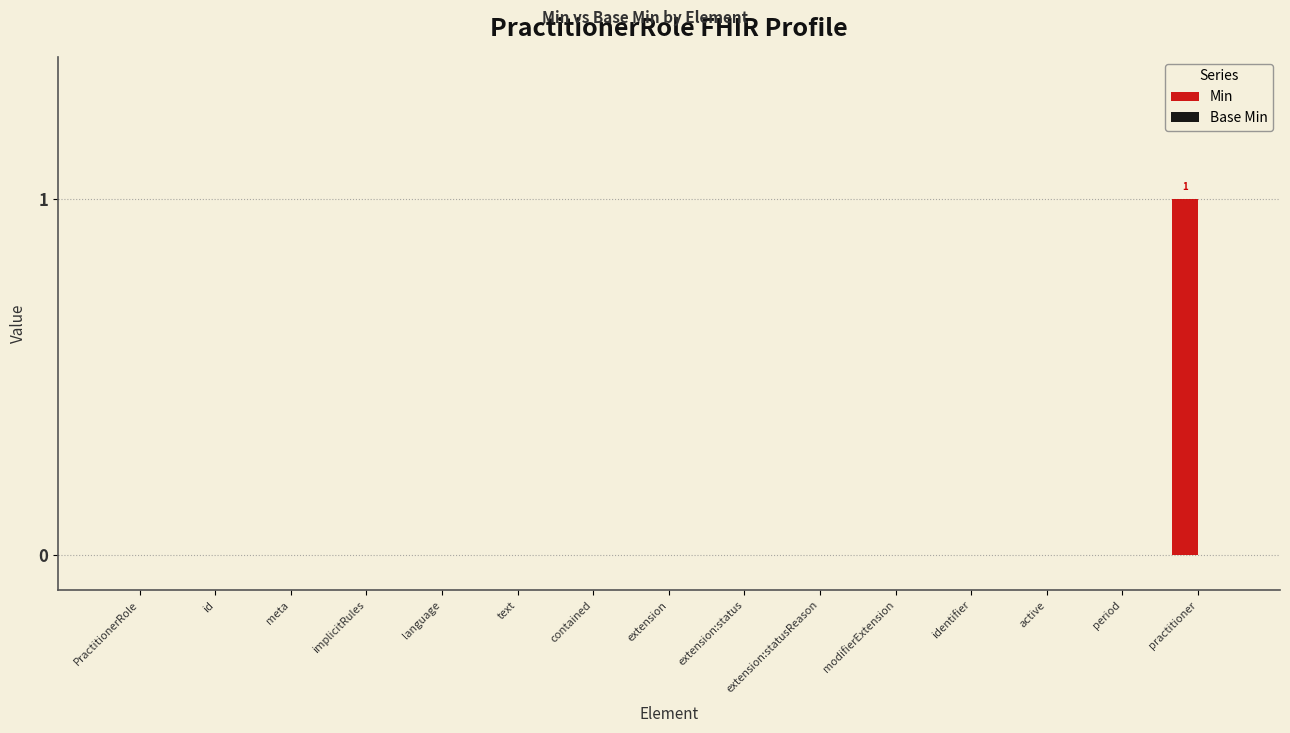

Are the bars horizontal?

No